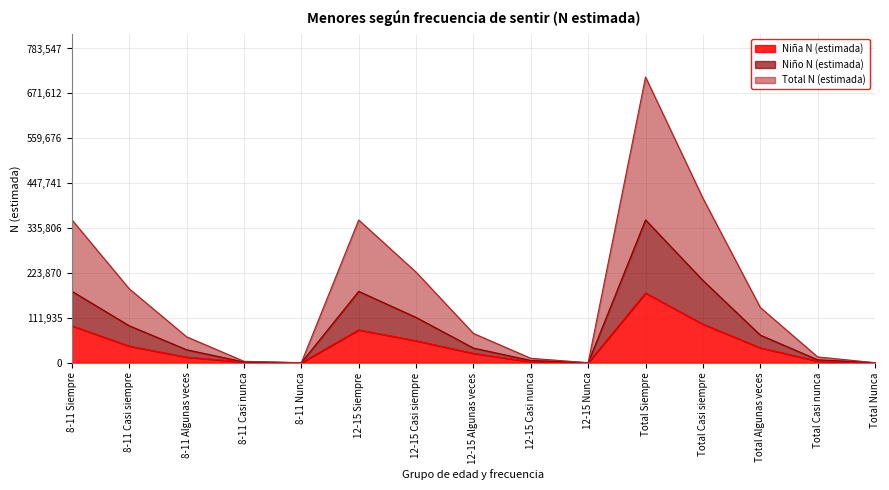

What is the highest value of the Niña N (estimada) series?

173888